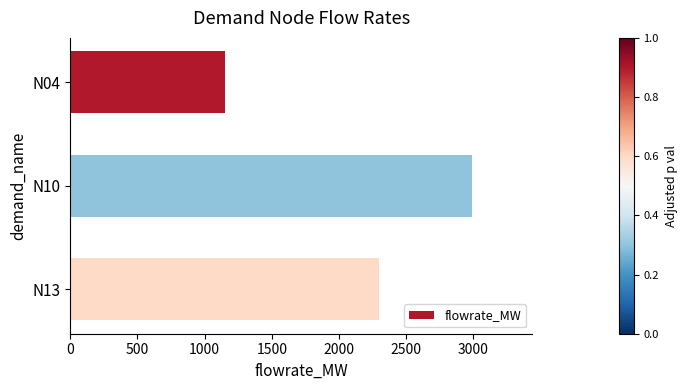

What is the value of the 1st bar from the top?

1150.5